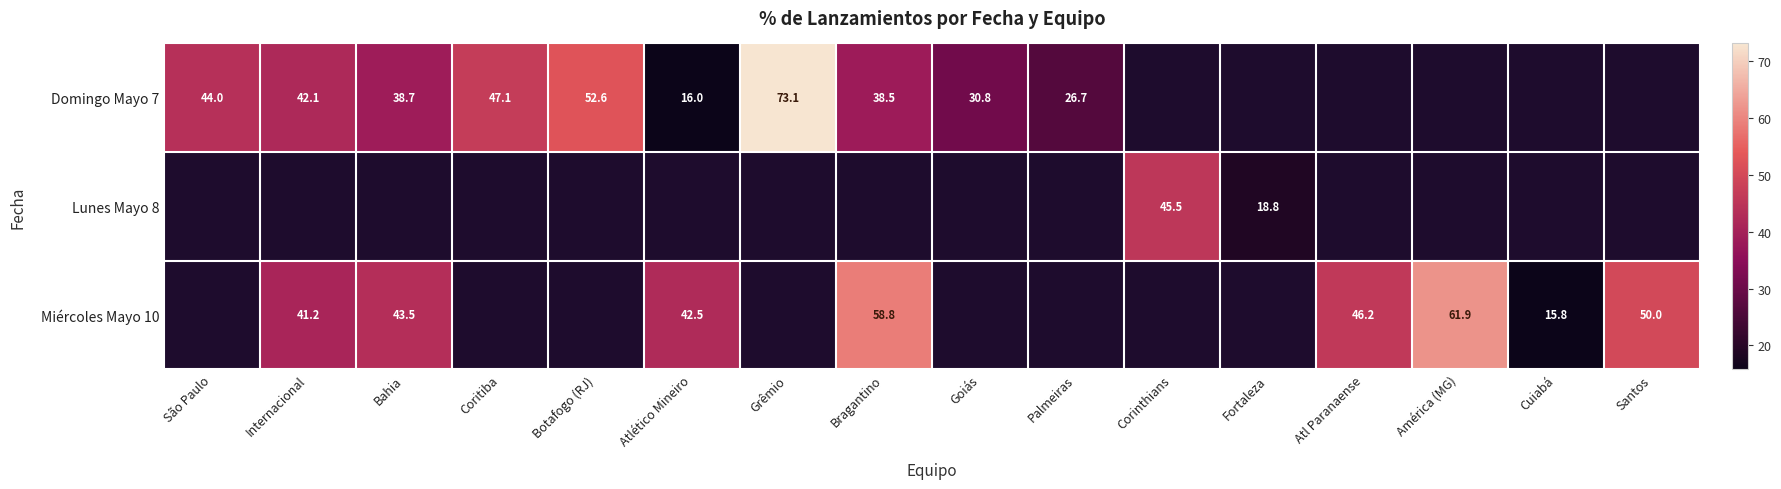

What is the minimum value shown in the chart?

15.8